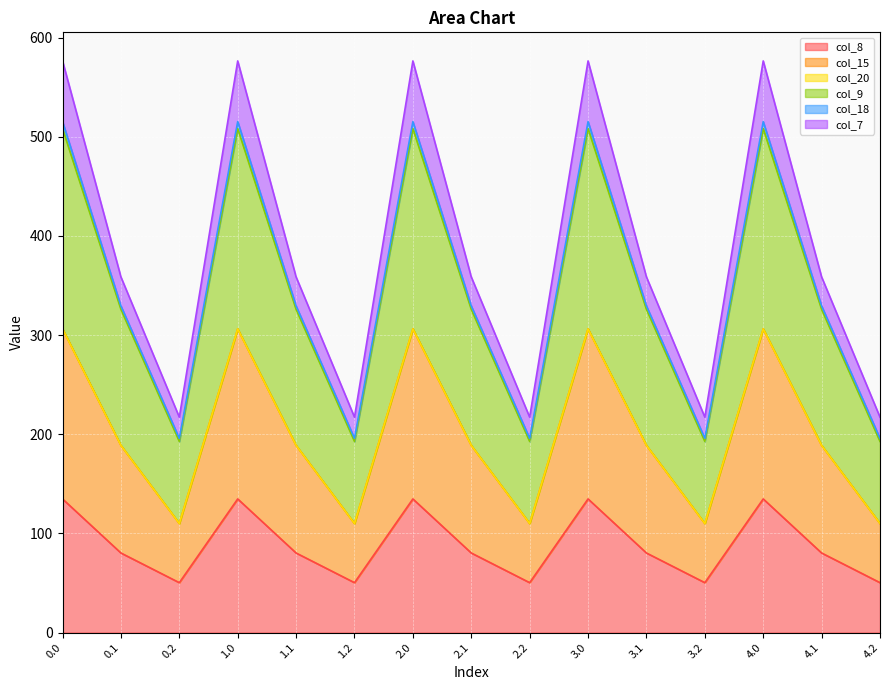

What is the label of the 6th point from the right?

3.0